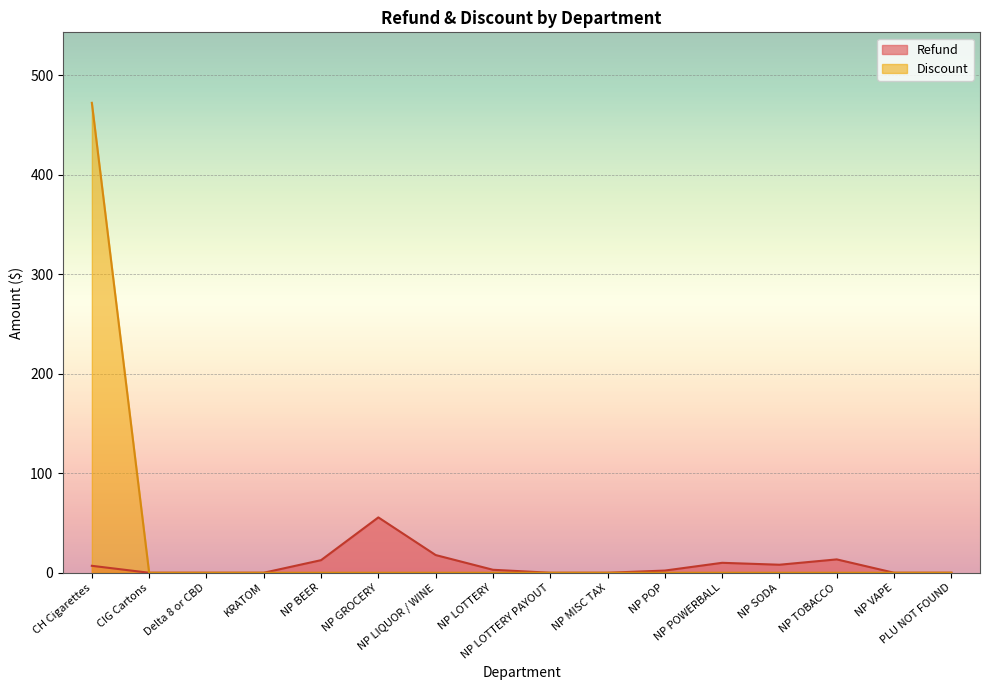

Which series has the largest total across all categories?

Discount